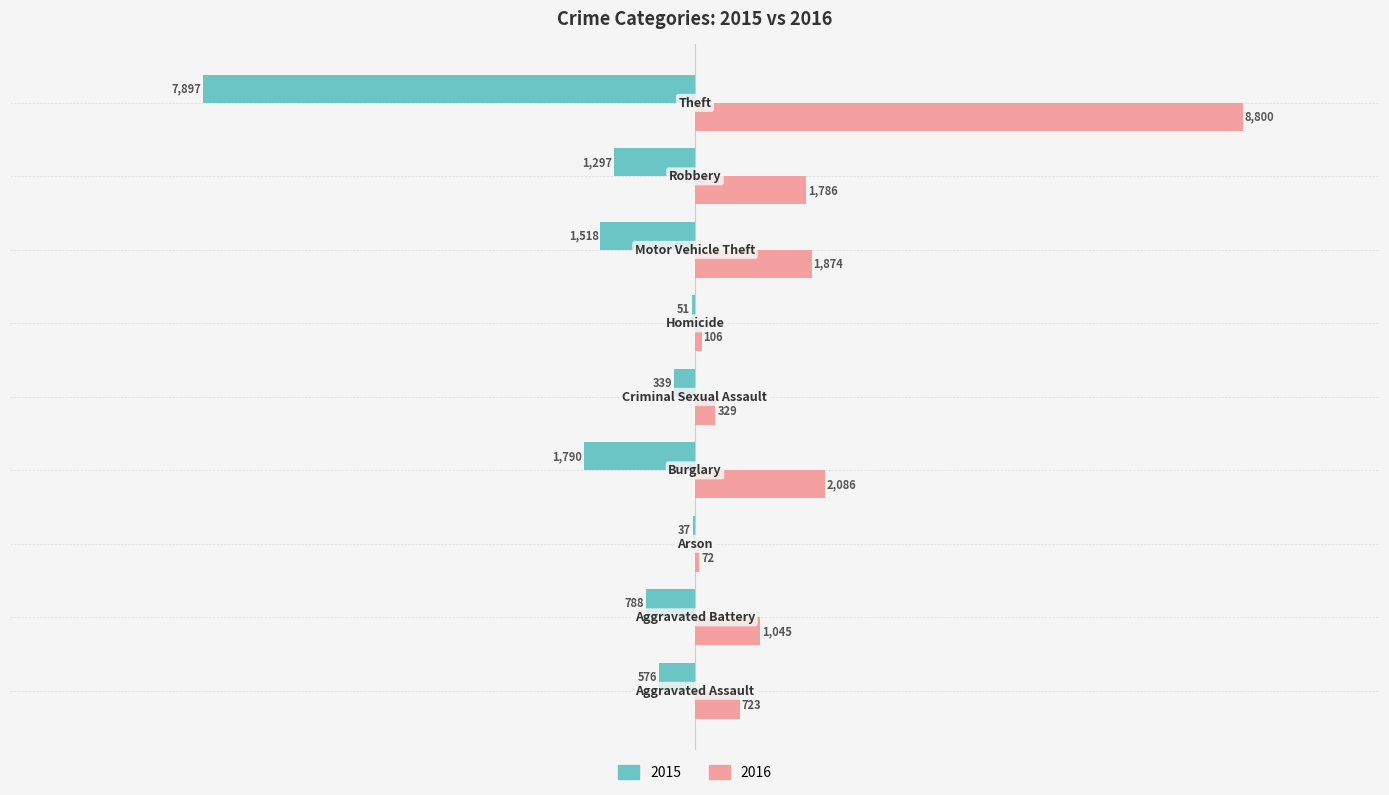

What is the highest value of the 2015 series?

-37